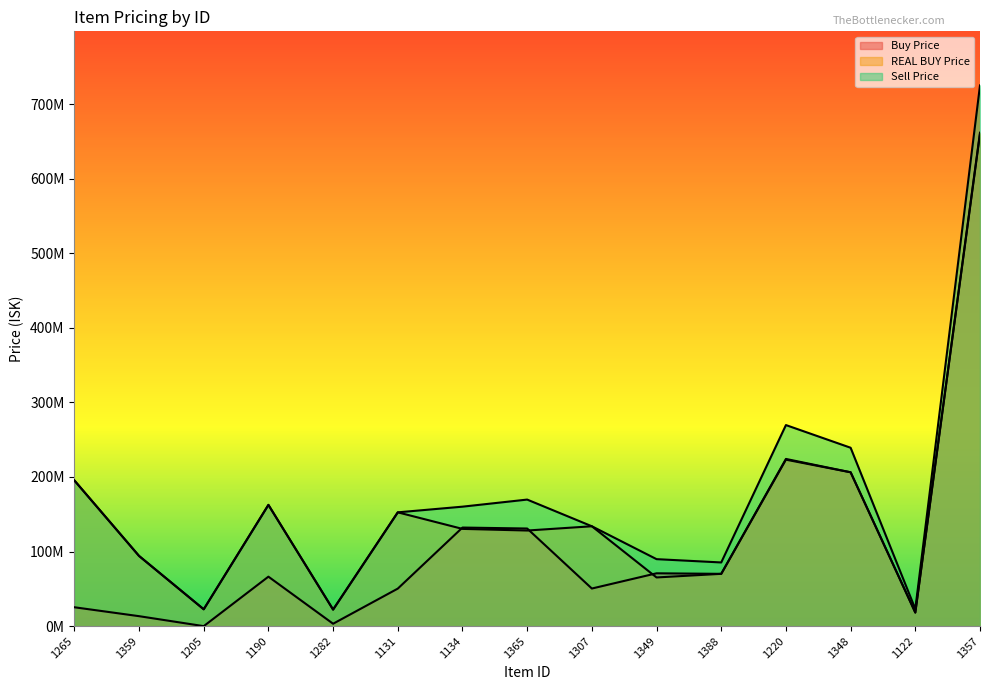

What is the label of the 10th point from the left?

1349